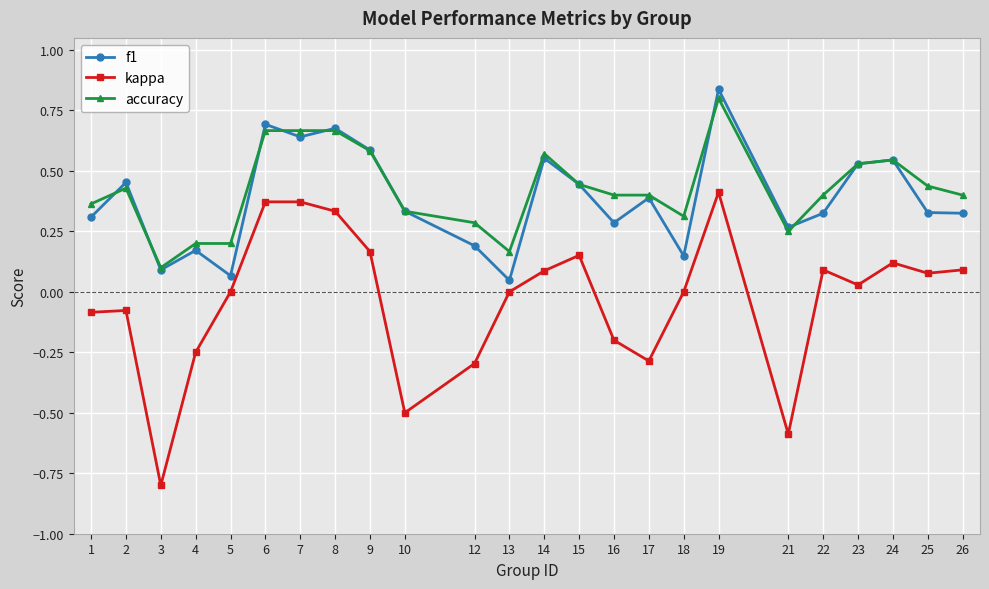

Is the value of accuracy at 7 greater than the value of kappa at 15?

Yes